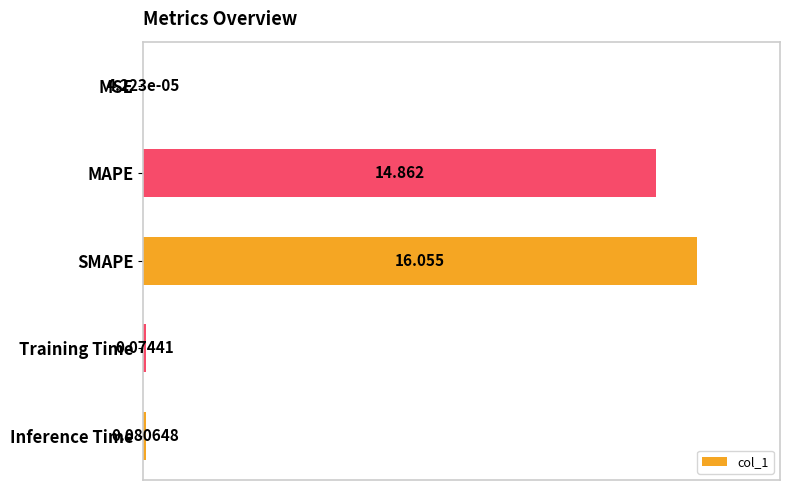

Which category has the highest value across all series?

SMAPE